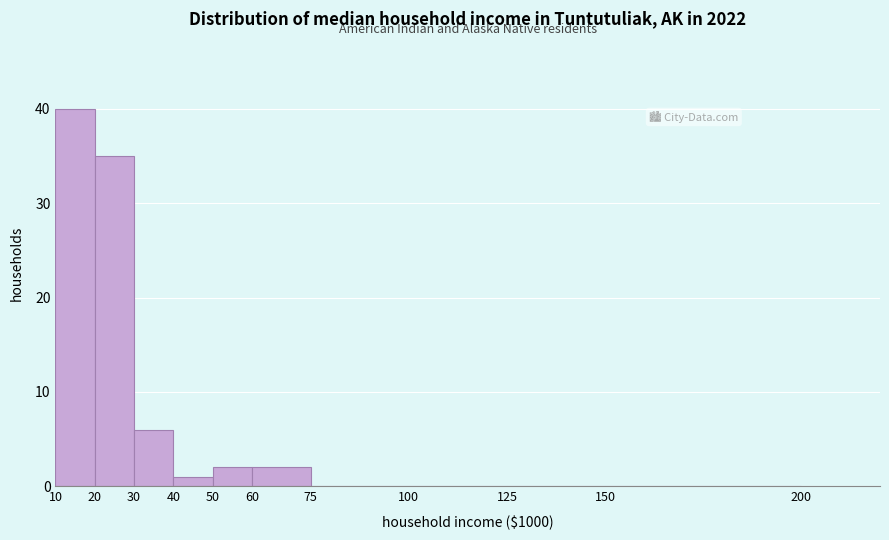

Reading left to right, list every bar in this chart as the range it spans on the x-axis followed by its height. The values are not printed on the chart, so give them approximately, as read against the axis.

10 to 20: 40
20 to 30: 35
30 to 40: 6
40 to 50: 1
50 to 60: 2
60 to 75: 2
75 to 100: 0
100 to 125: 0
125 to 150: 0
150 to 200: 0